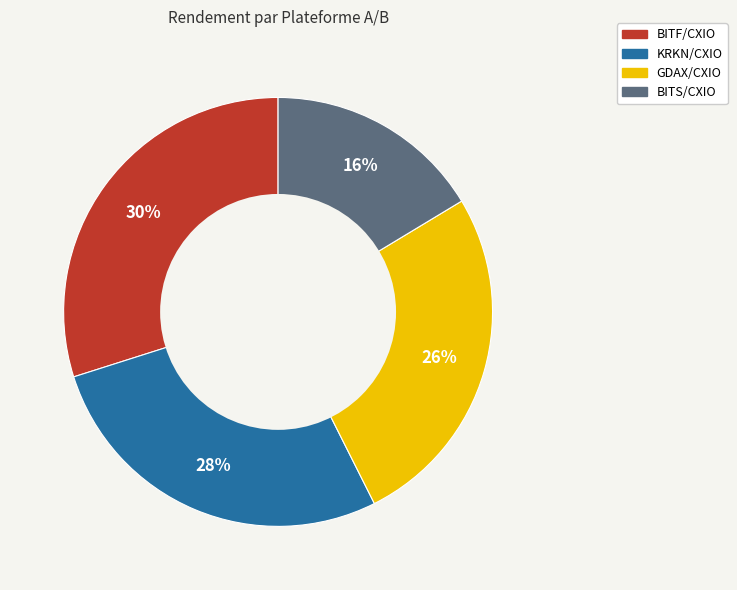

Does any single category account for the majority?

No